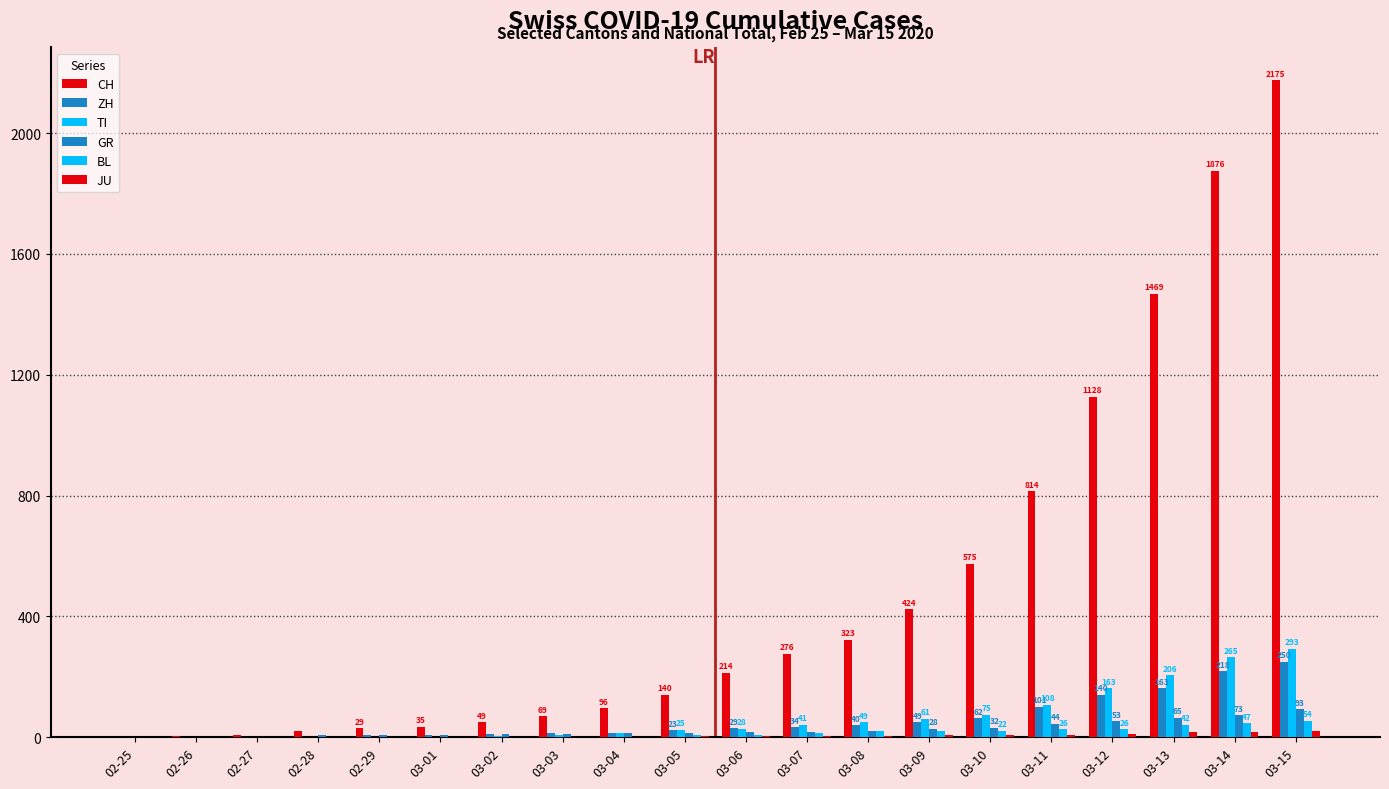

Rank the series by their maximum value, from lowest to highest.

JU, BL, GR, ZH, TI, CH